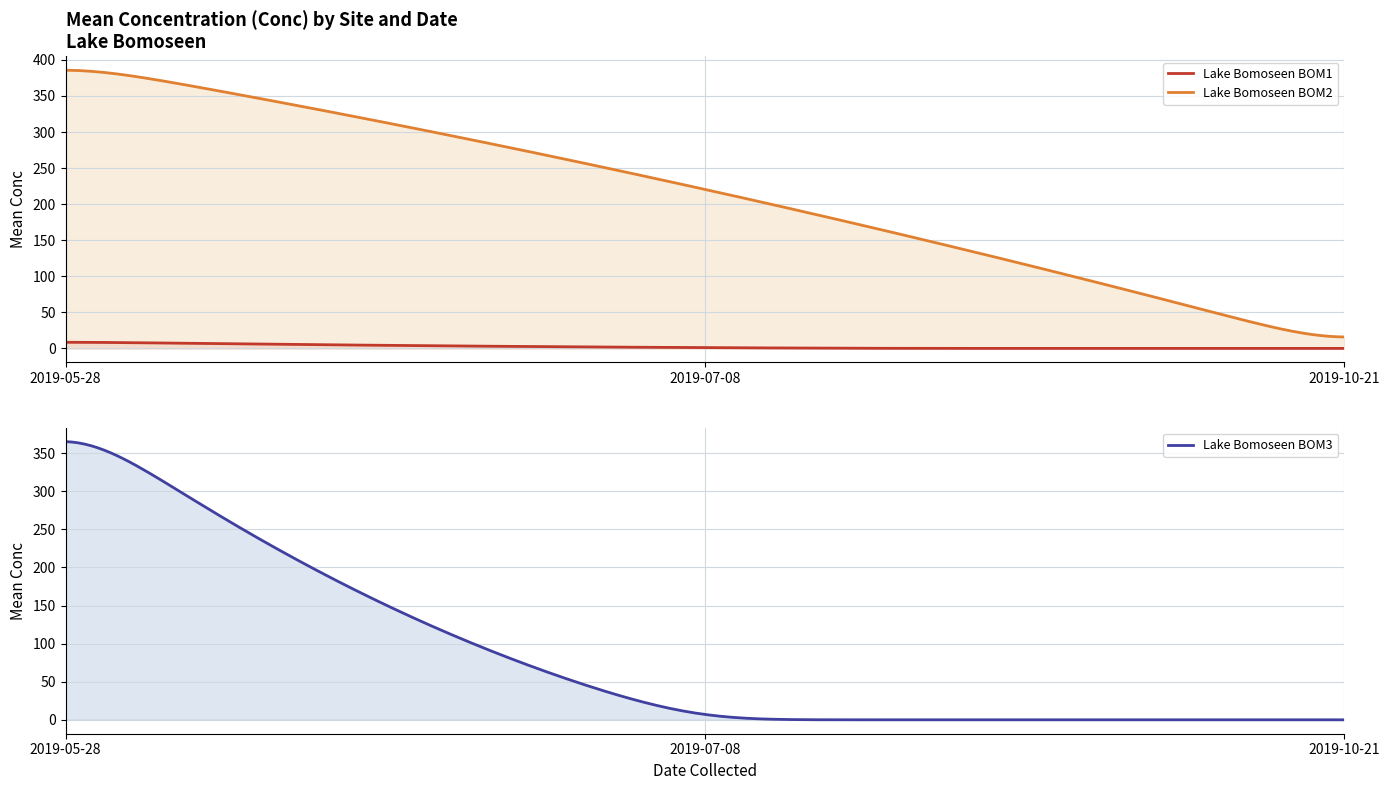

Rank the series by their average value, from lowest to highest.

BOM1, BOM3, BOM2